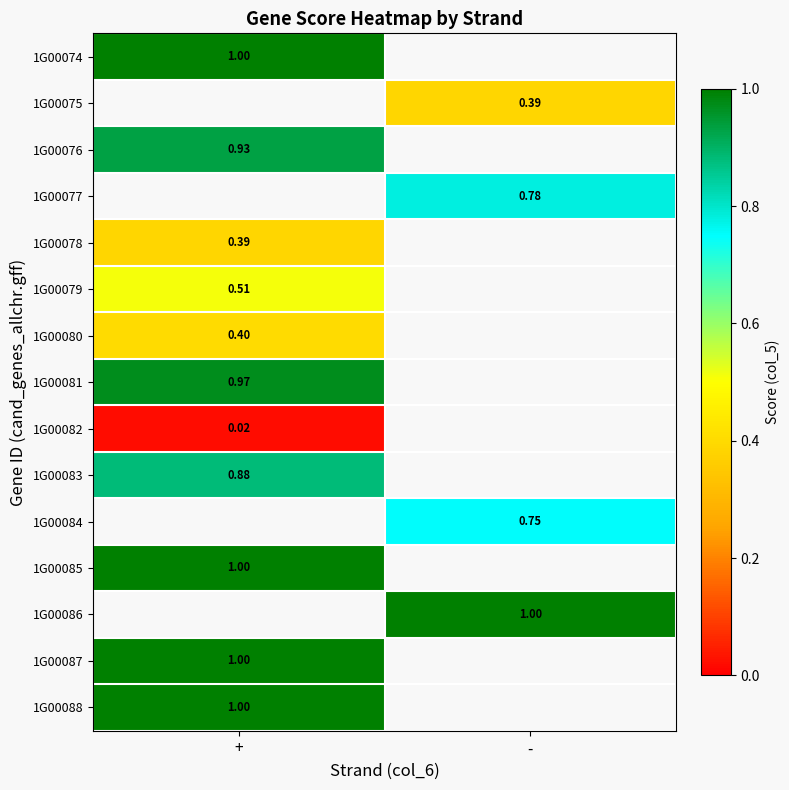

How many distinct data groups are displayed?

15